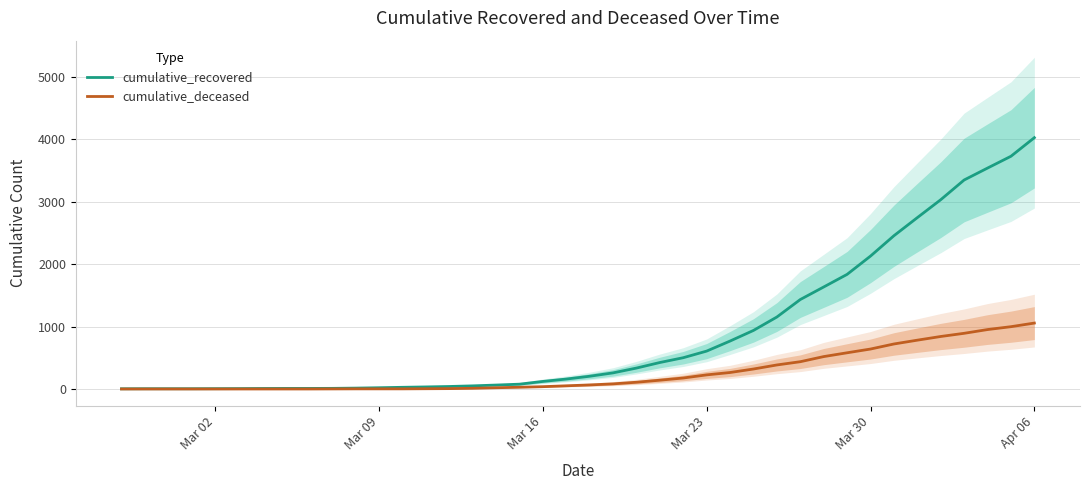

What is the maximum value shown in the chart?

4026